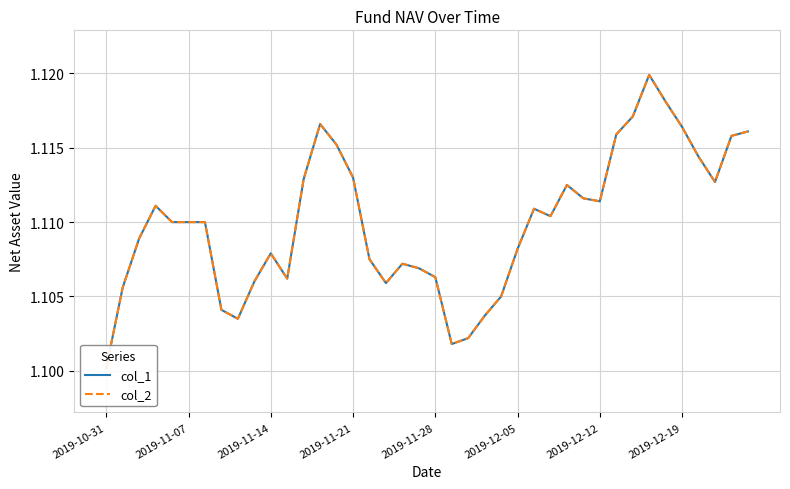

Count the col_1 values in the range 1 to 2.

40